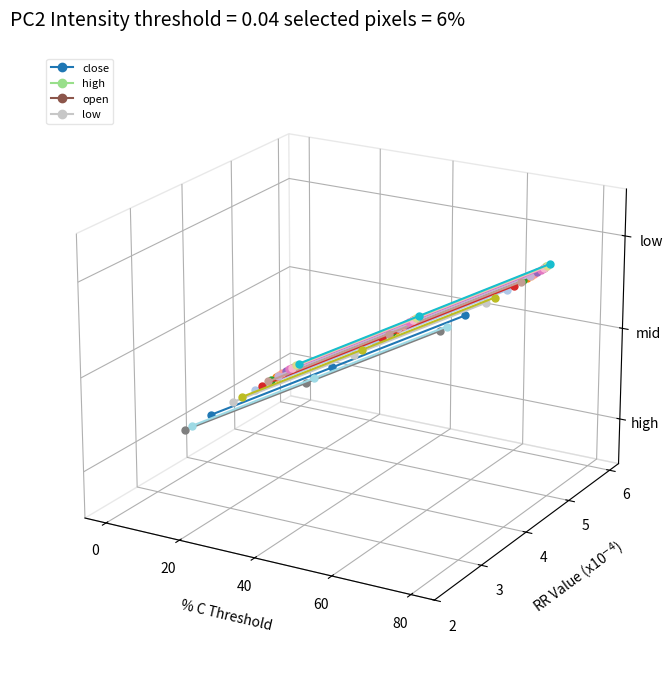

Rank the series at 20 from lowest to highest value.

close_0, low_0, open_0, high_0